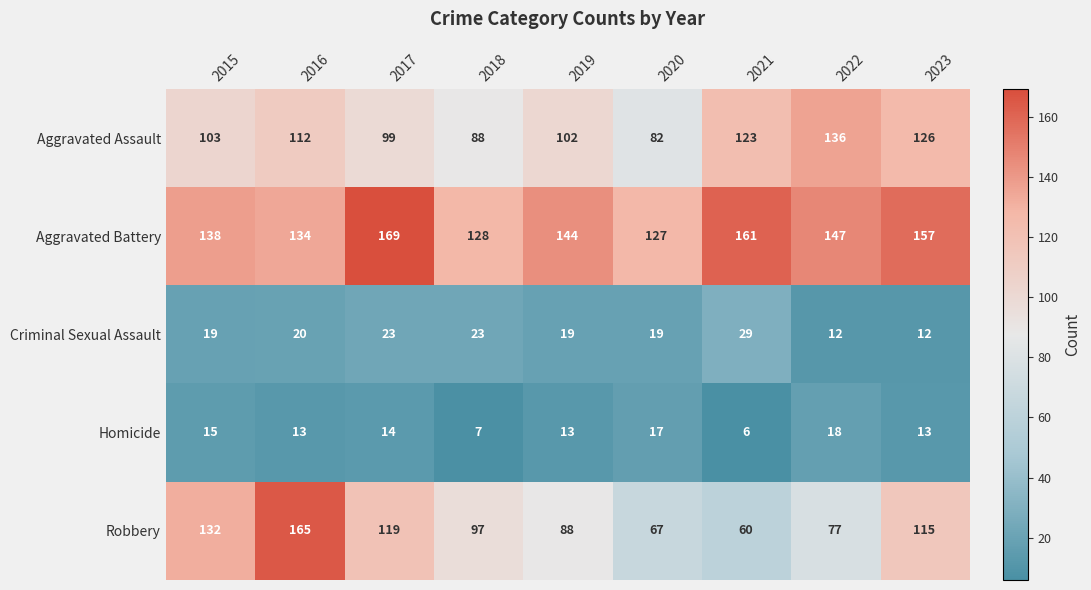

Which series has the widest spread of values?

Robbery